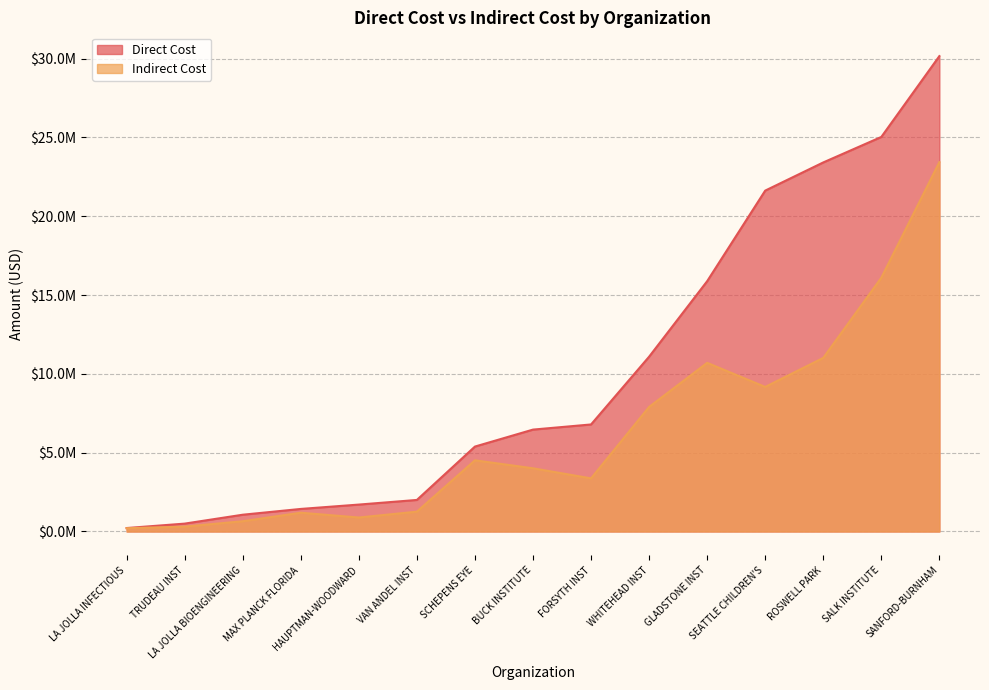

Is it true that Direct Cost equals 218875 at LA JOLLA INFECTIOUS?

True